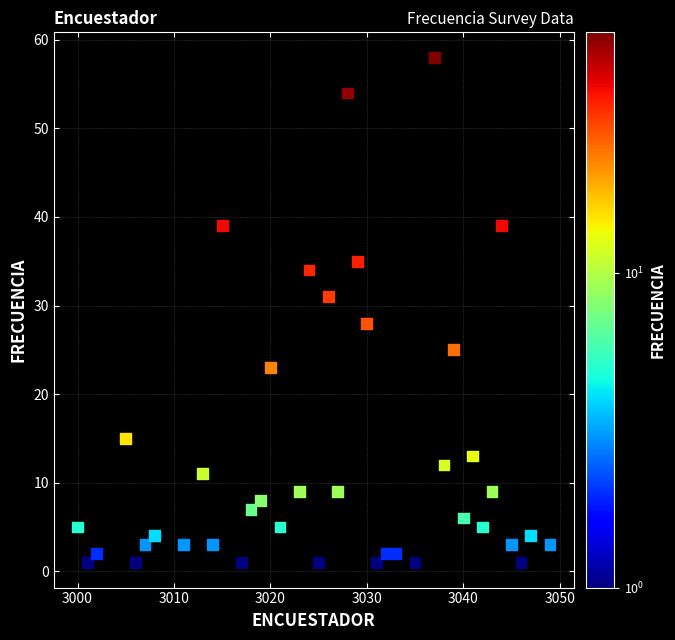

What Y value in the scatter plot is closest to 29?

28